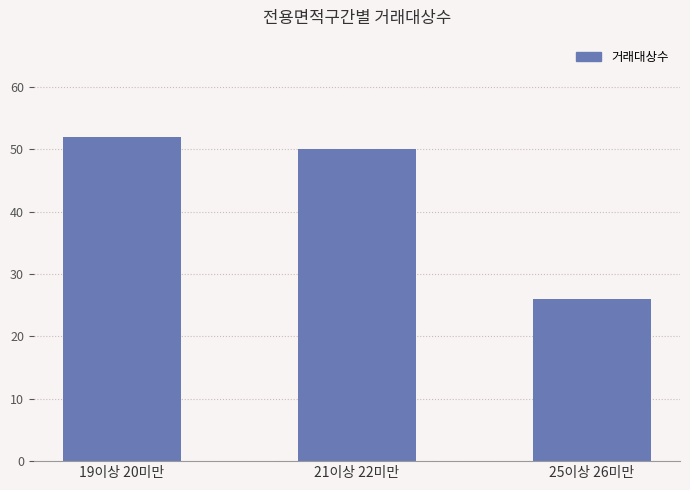

How many values are below 50?

1